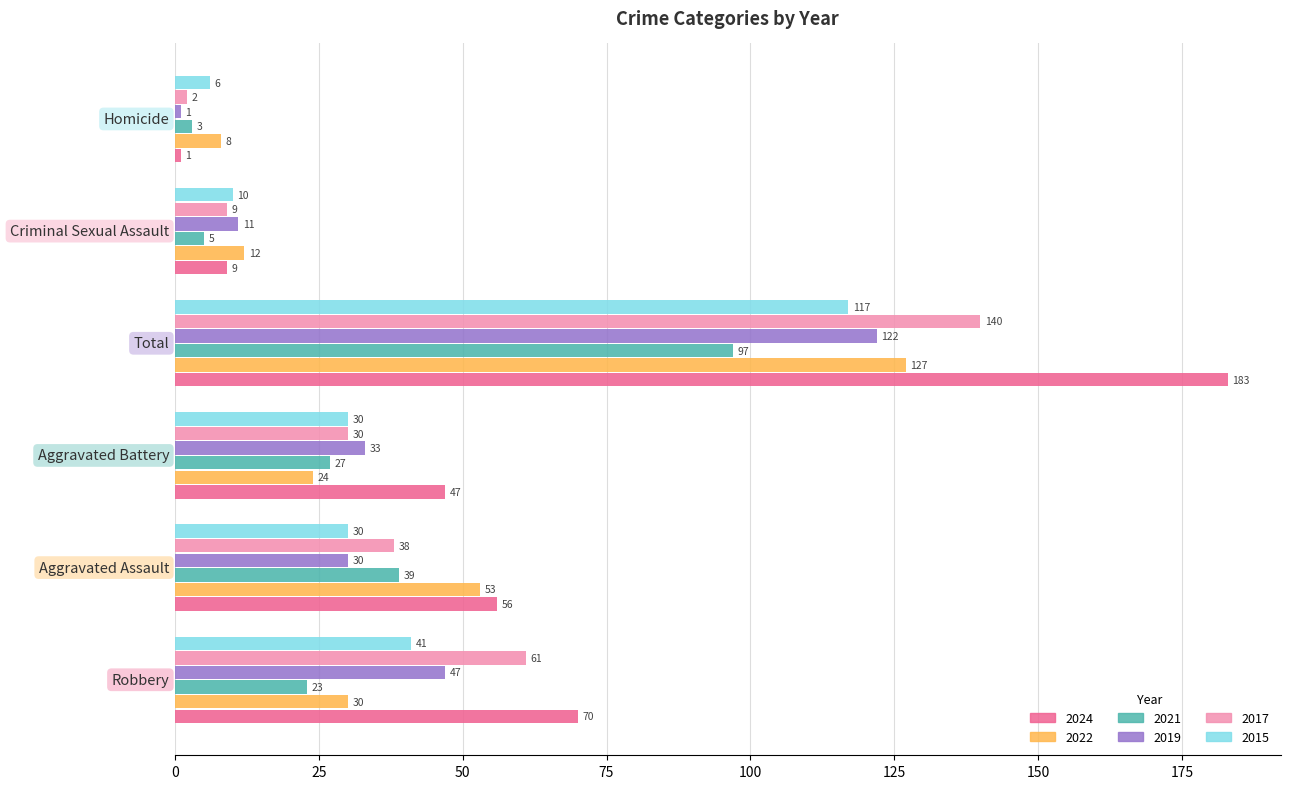

Rank the series by their maximum value, from lowest to highest.

2021, 2015, 2019, 2022, 2017, 2024